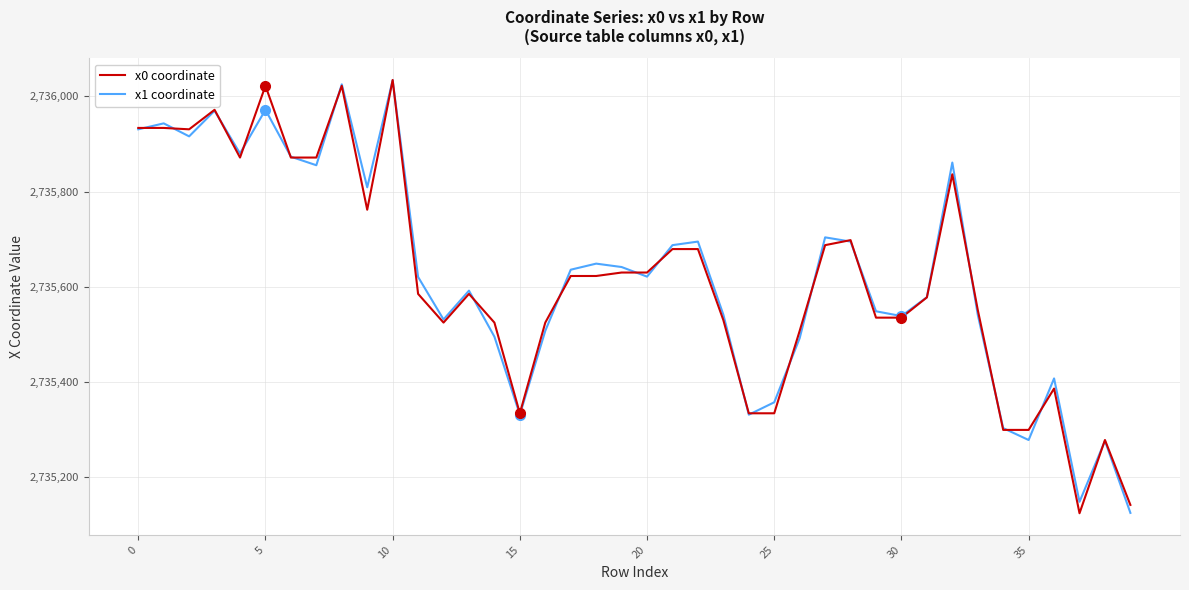

How many lines are shown in the chart?

2